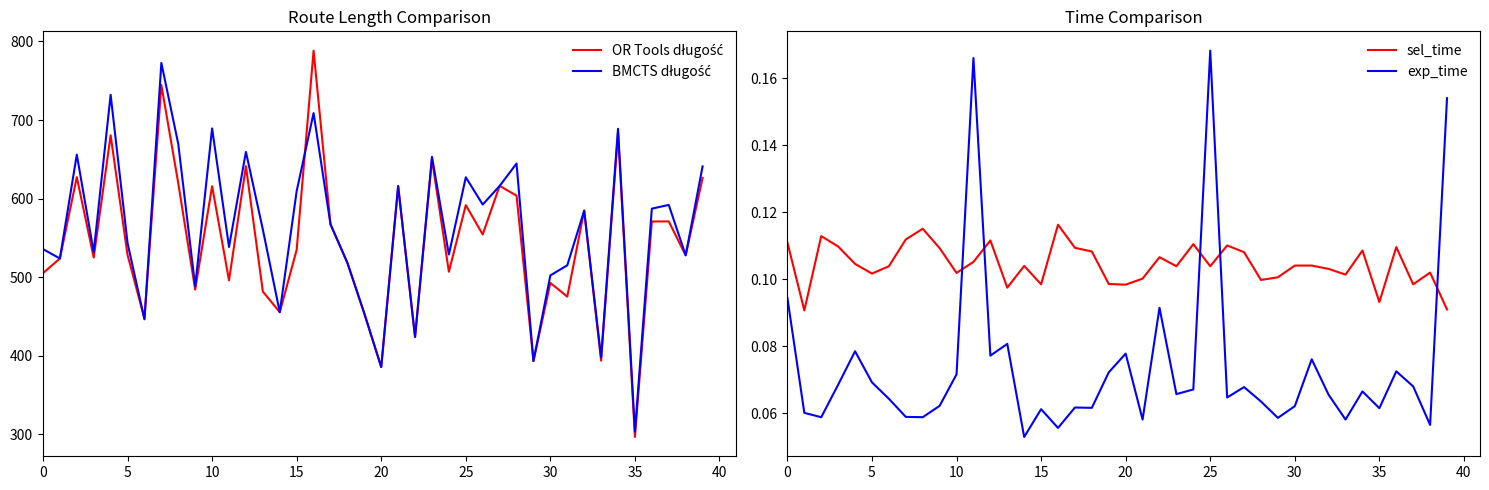

How many interior local valleys does the sel_time series have?

12